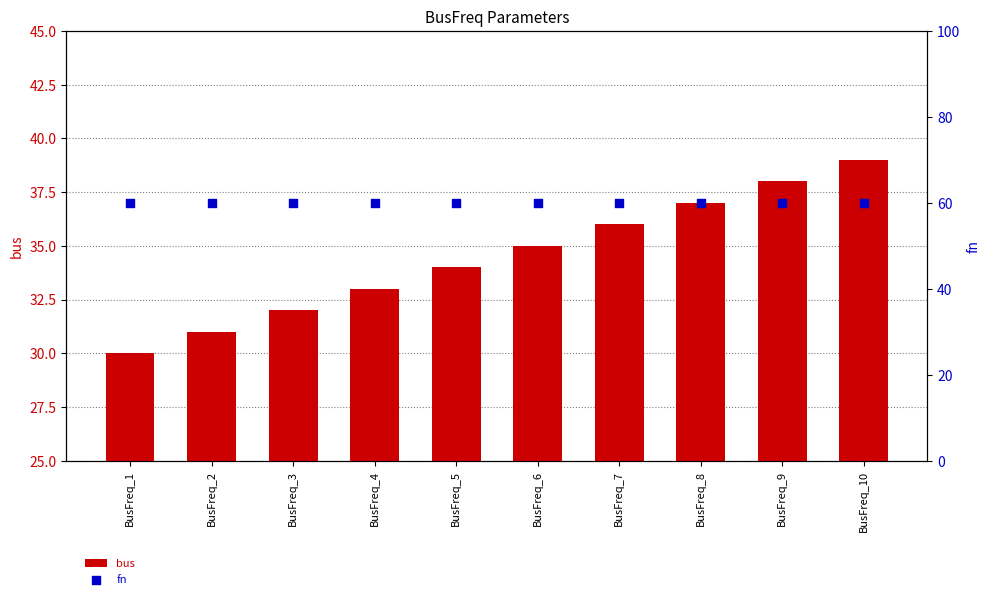

Is the value of fn at BusFreq_6 greater than the value of bus at BusFreq_1?

Yes